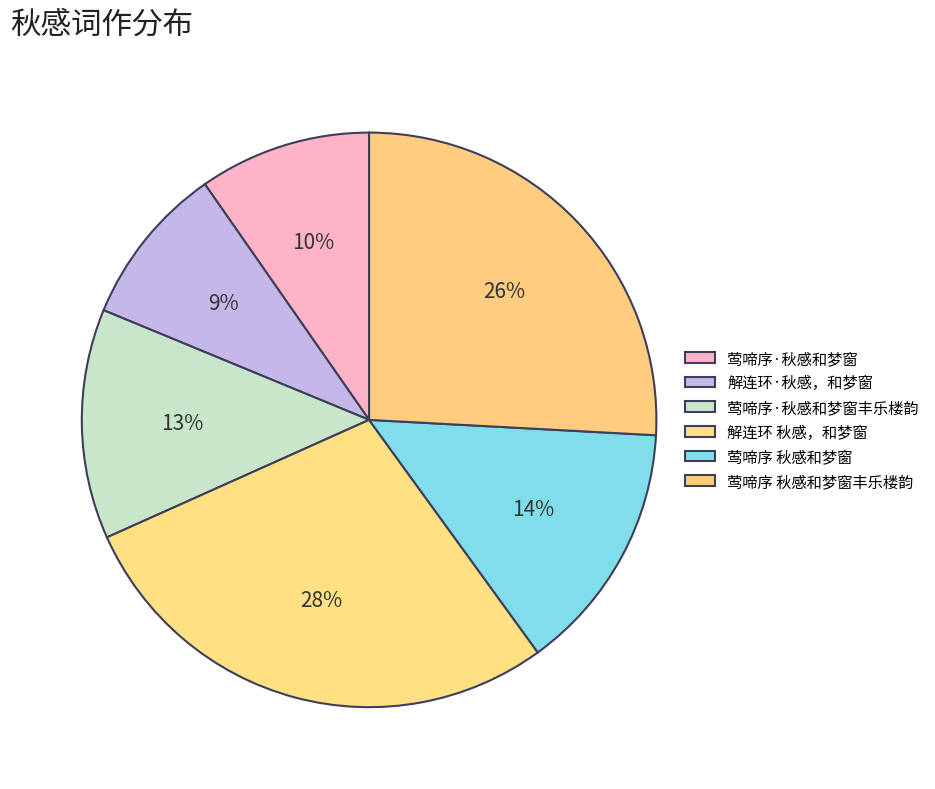

Rank the categories by value from highest to lowest.

解连环 秋感，和梦窗, 莺啼序 秋感和梦窗丰乐楼韵, 莺啼序 秋感和梦窗, 莺啼序·秋感和梦窗丰乐楼韵, 莺啼序·秋感和梦窗, 解连环·秋感，和梦窗